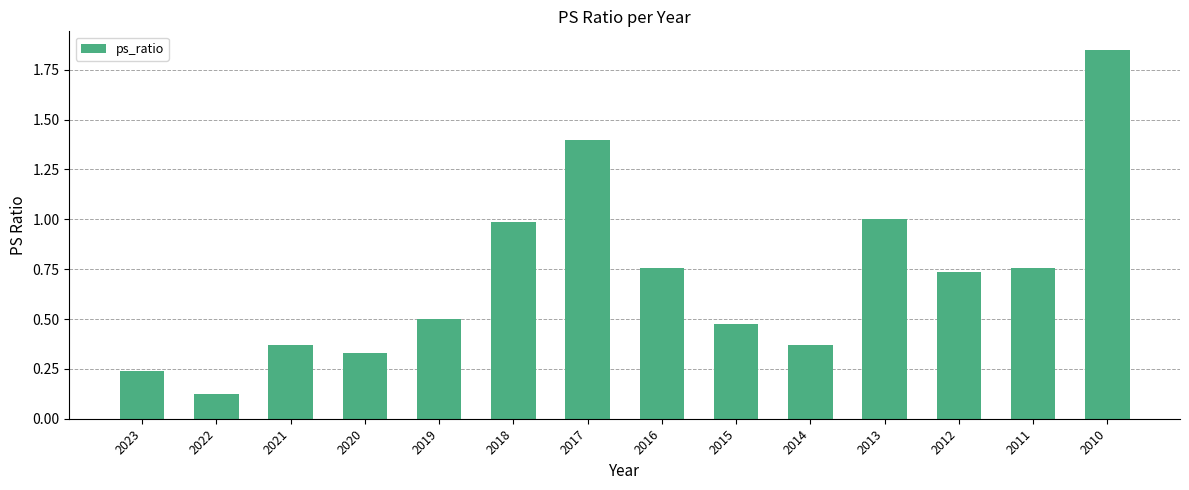

True or false: the data shows 0.2 at 2015.

False